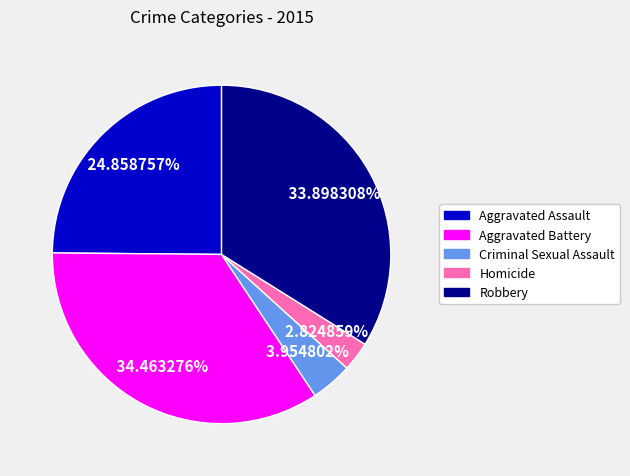

To the nearest percent, what is the difference between the largest and smallest slice percentages?

32%